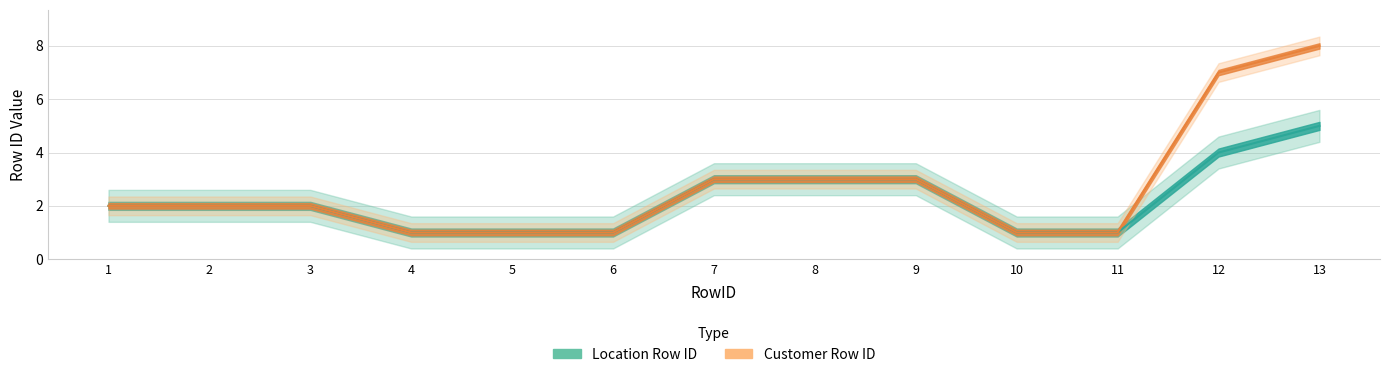

Which series has the largest range (max minus min)?

Customer Row ID